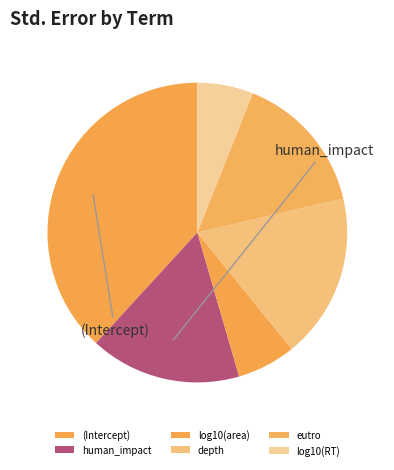

The log10(area) slice represents 1% of the pie. True or false?

False